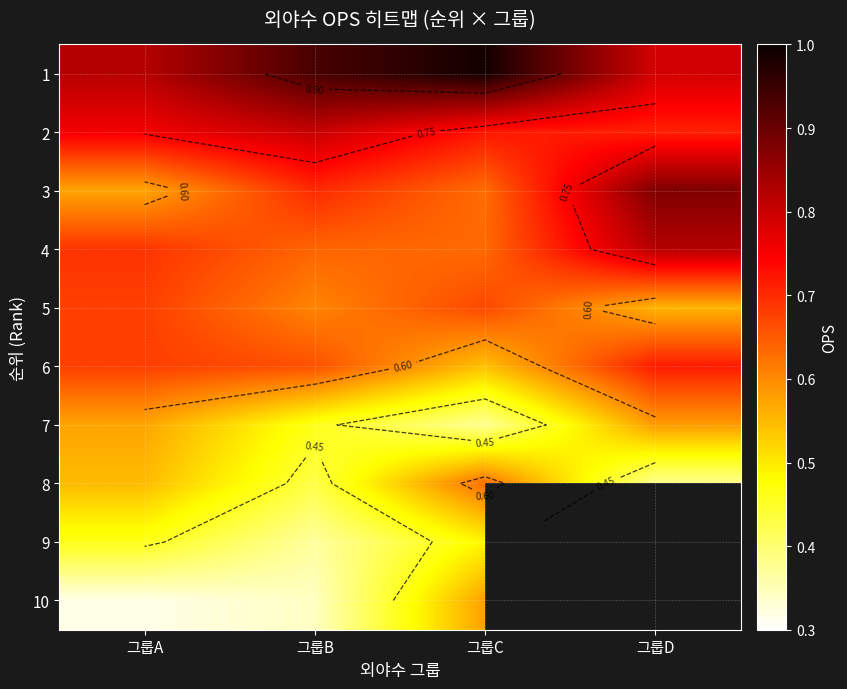

True or false: 9 has a value of 0.5 at 그룹A.

True